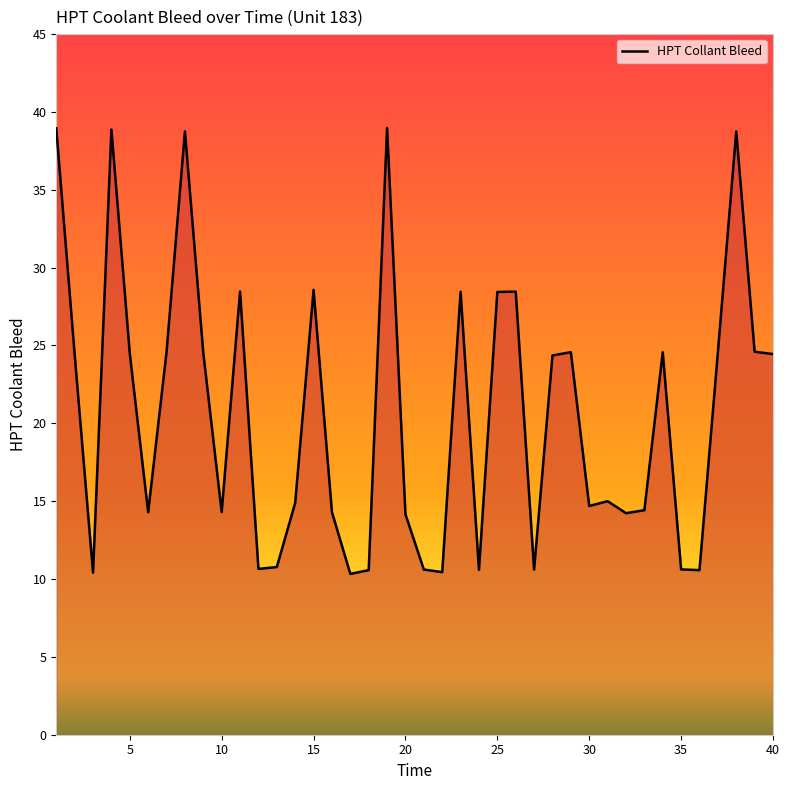

What is the minimum value shown in the chart?

10.3